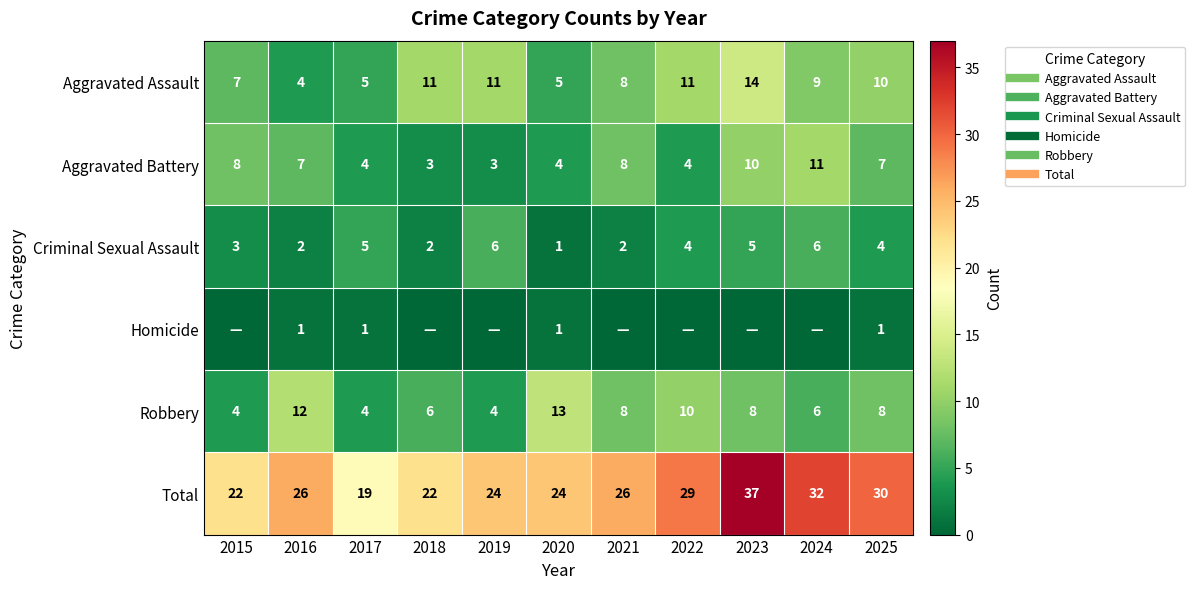

The value of Aggravated Assault at 2018 is 5. True or false?

False